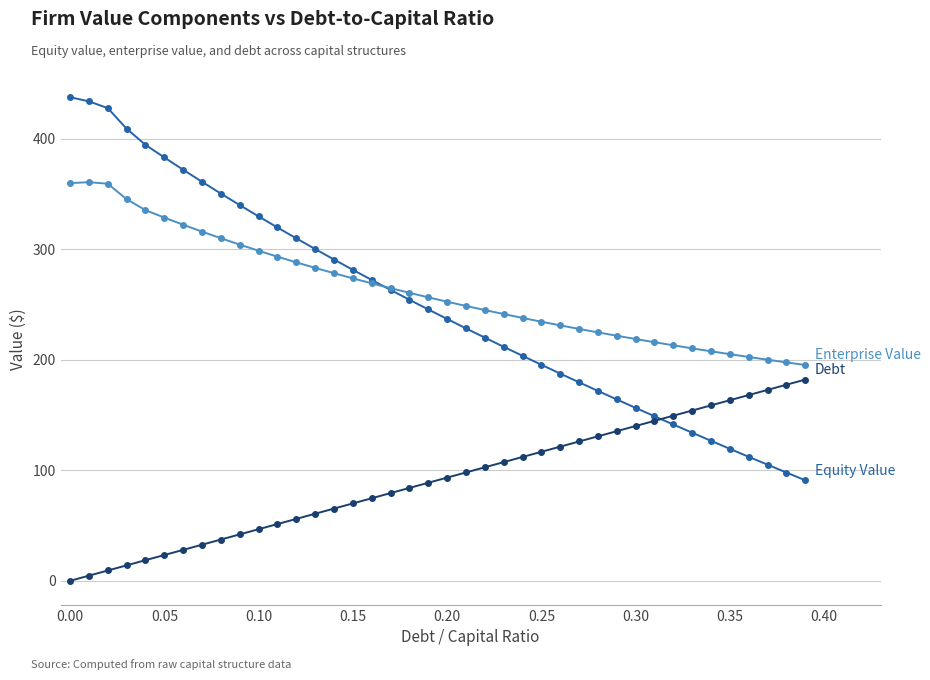

What is the greatest value displayed?

437.8